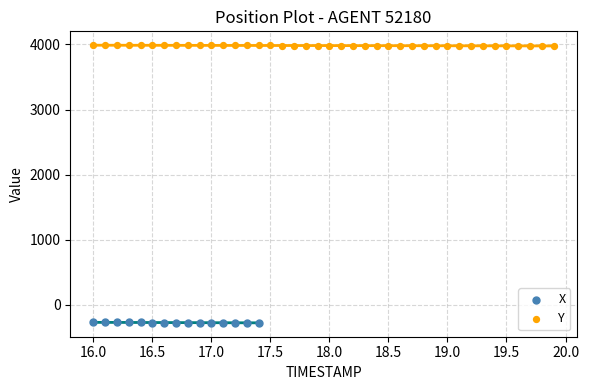

Which series has the widest spread of Y values?

Y